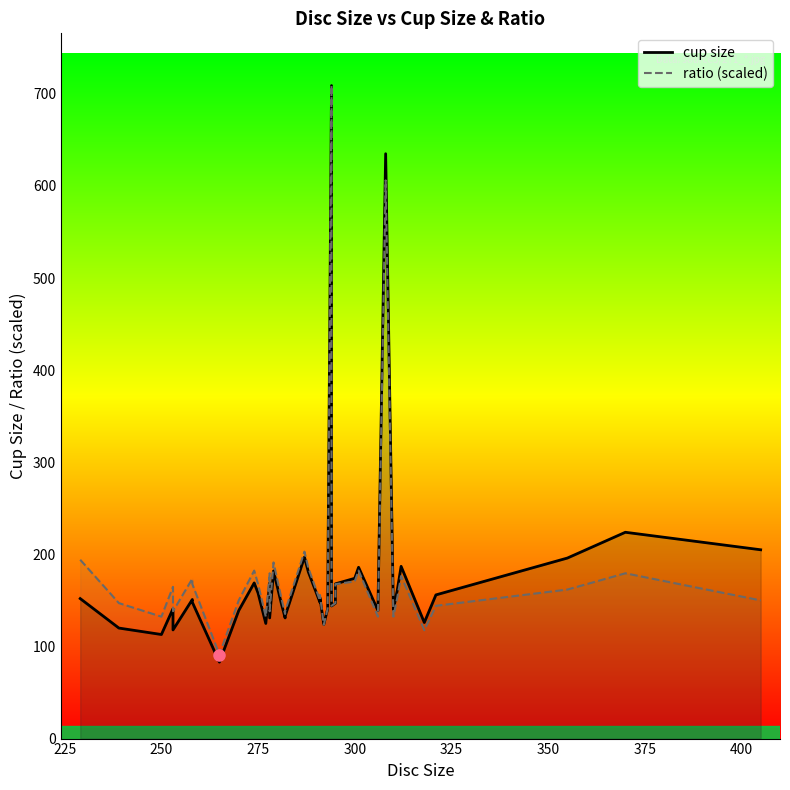

What is the difference between the maximum and minimum values in the ratio (scaled) series?

617.8